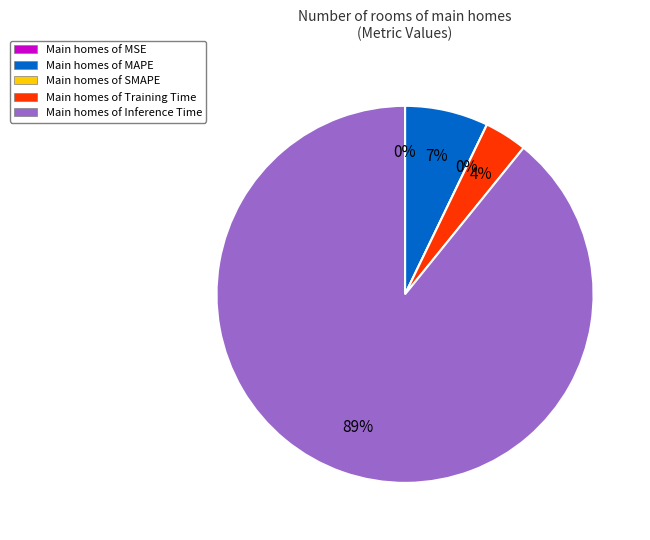

To the nearest percent, what is the difference between the Training Time and SMAPE slice percentages?

4%